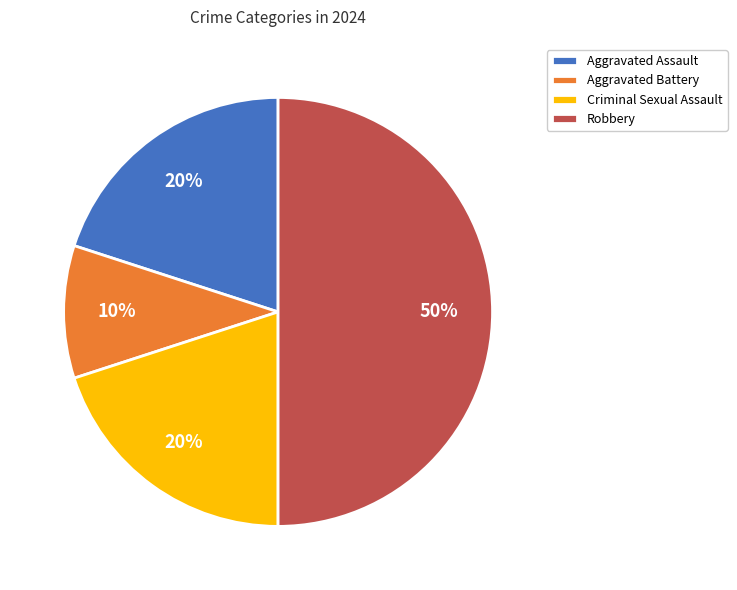

To the nearest percent, what portion does Aggravated Assault represent?

20%